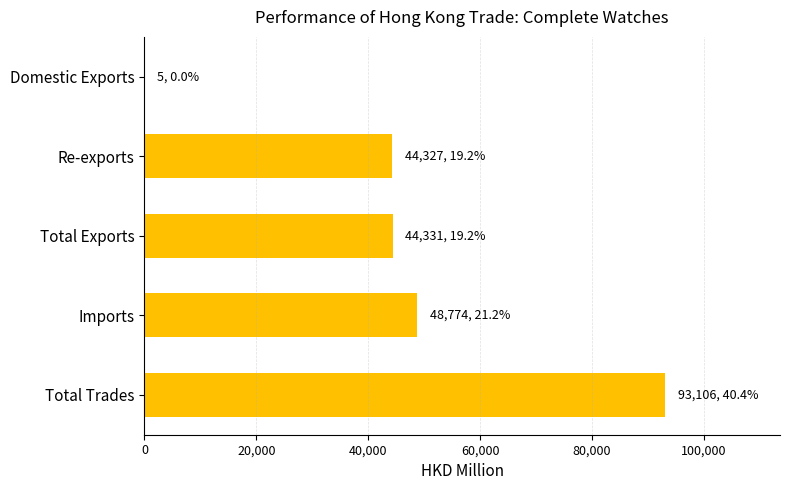

The value at Total Exports is 44331.4. True or false?

True